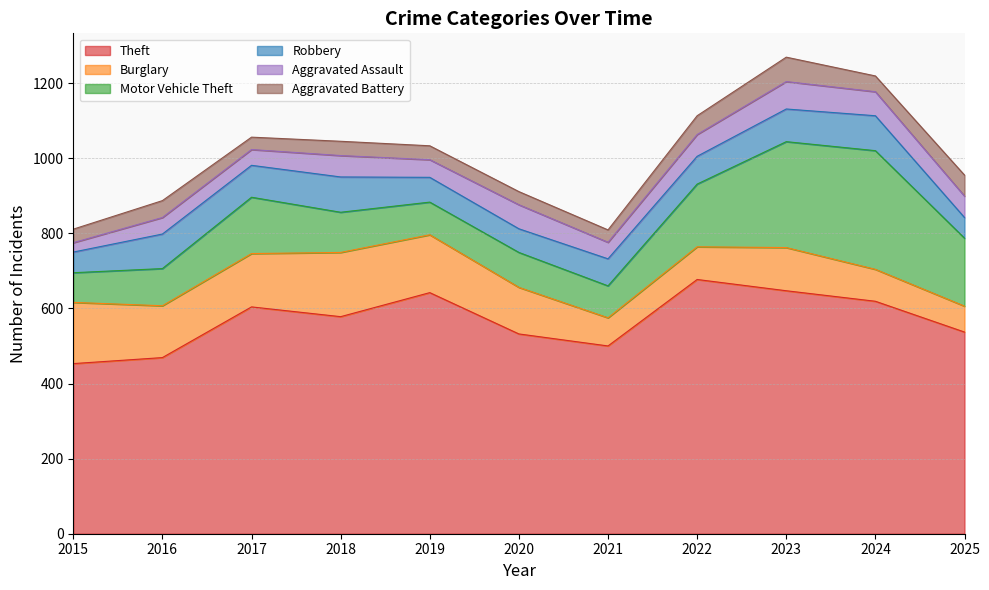

What is the approximate value of Robbery at 2021, to the nearest 5?

70